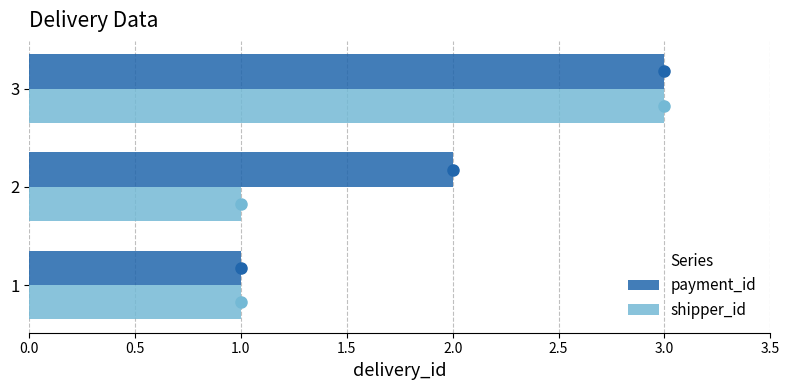

Which label corresponds to the largest value in the chart?

3